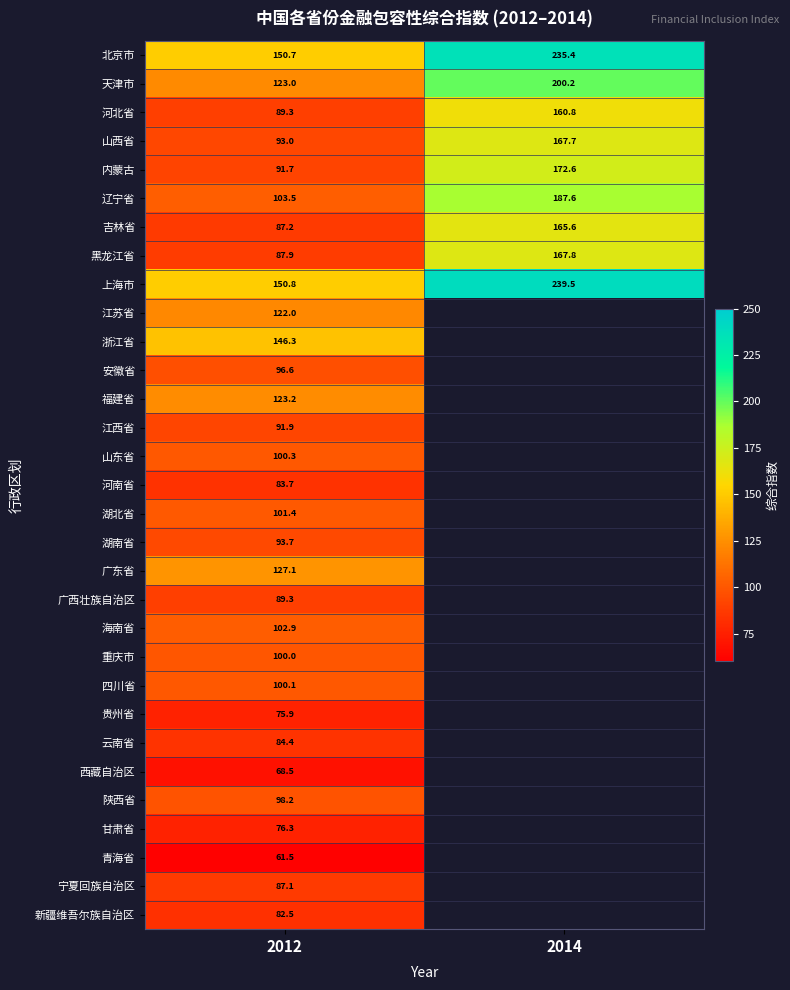

Which category has the highest value across all series?

2014